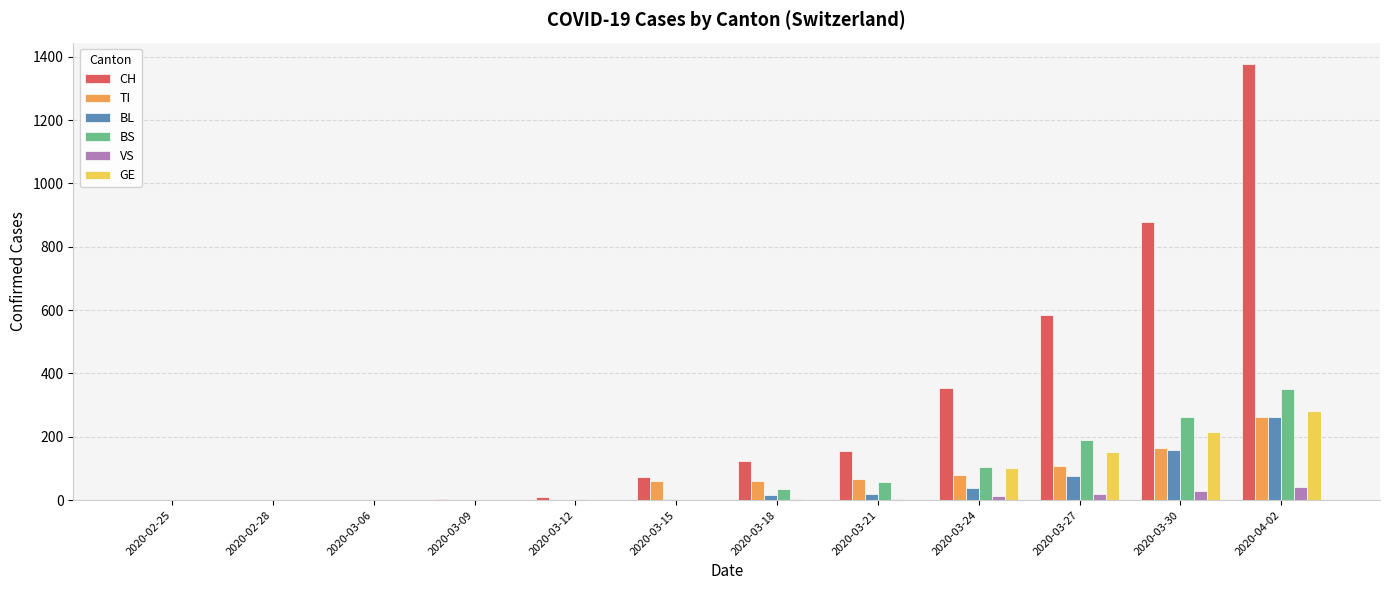

What are all the series names shown in the legend?

CH, TI, BL, BS, VS, GE